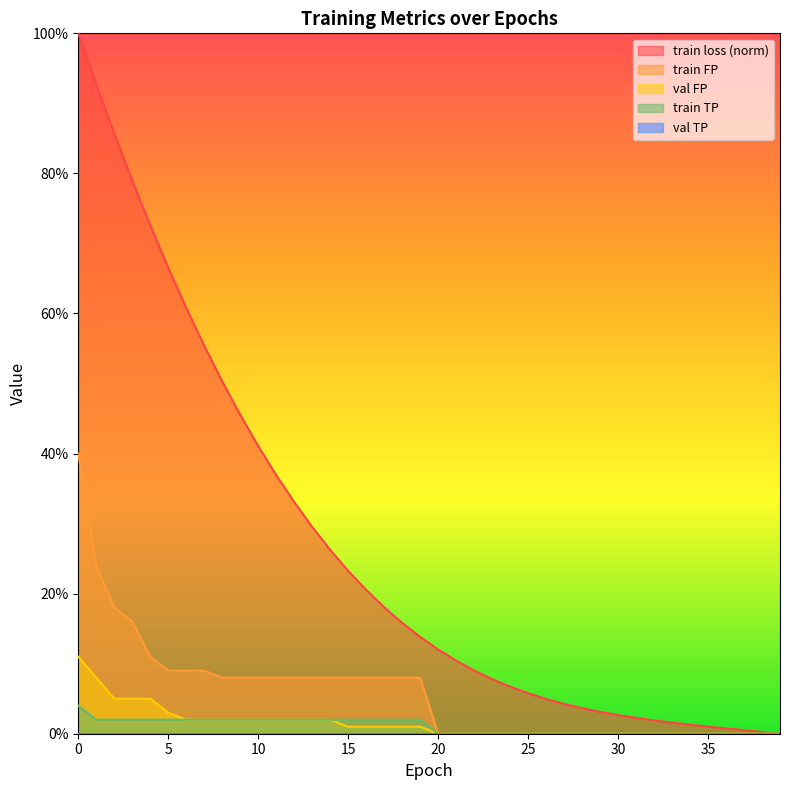

Reading left to right, extract all data points from this chart.

train loss: 100.0	92.7	85.7	79.0	72.6	66.5	60.8	55.4	50.3	45.5	41.1	36.9	33.1	29.5	26.3	23.3	20.5	18.1	15.8	13.8	12.0	10.4	9.0	7.8	6.7	5.8	5.0	4.3	3.6	3.1	2.7	2.3	1.9	1.6	1.3	1.0	0.8	0.5	0.3	0.0
train FP: 40.0	24.0	18.0	16.0	11.0	9.0	9.0	9.0	8.0	8.0	8.0	8.0	8.0	8.0	8.0	8.0	8.0	8.0	8.0	8.0	0.0	0.0	0.0	0.0	0.0	0.0	0.0	0.0	0.0	0.0	0.0	0.0	0.0	0.0	0.0	0.0	0.0	0.0	0.0	0.0
val FP: 11.0	8.0	5.0	5.0	5.0	3.0	2.0	2.0	2.0	2.0	2.0	2.0	2.0	2.0	2.0	1.0	1.0	1.0	1.0	1.0	0.0	0.0	0.0	0.0	0.0	0.0	0.0	0.0	0.0	0.0	0.0	0.0	0.0	0.0	0.0	0.0	0.0	0.0	0.0	0.0
train TP: 4.0	2.0	2.0	2.0	2.0	2.0	2.0	2.0	2.0	2.0	2.0	2.0	2.0	2.0	2.0	2.0	2.0	2.0	2.0	2.0	0.0	0.0	0.0	0.0	0.0	0.0	0.0	0.0	0.0	0.0	0.0	0.0	0.0	0.0	0.0	0.0	0.0	0.0	0.0	0.0